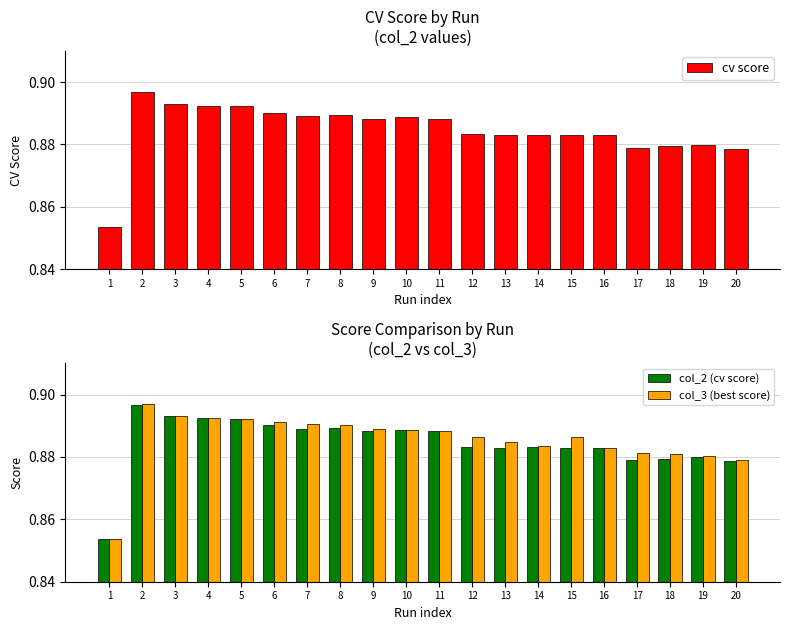

The col_3 (best score) series shows 0.9 at 1. True or false?

True